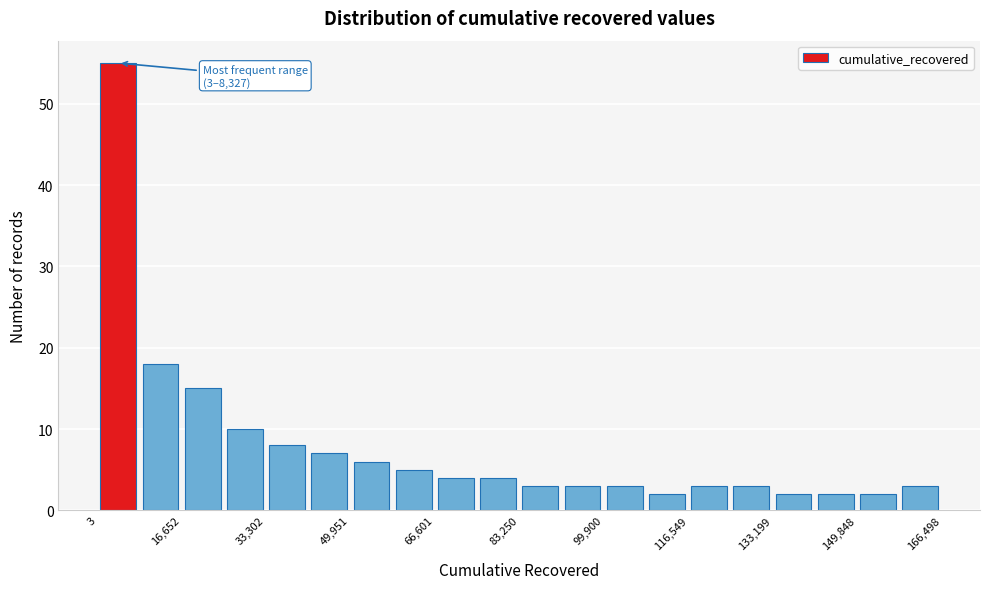

Over which range of the x-axis is the bar tallest?

0 to 8000